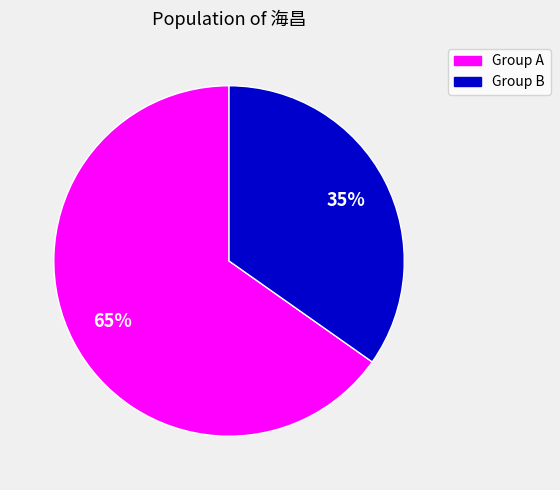

To the nearest percent, what is the average slice percentage?

50%